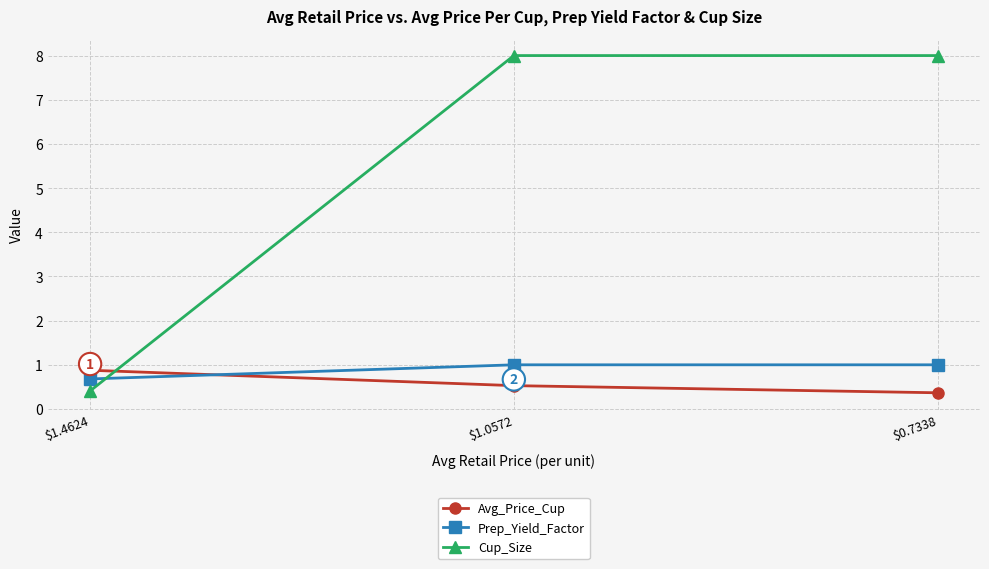

What position from the right is $1.0572?

2